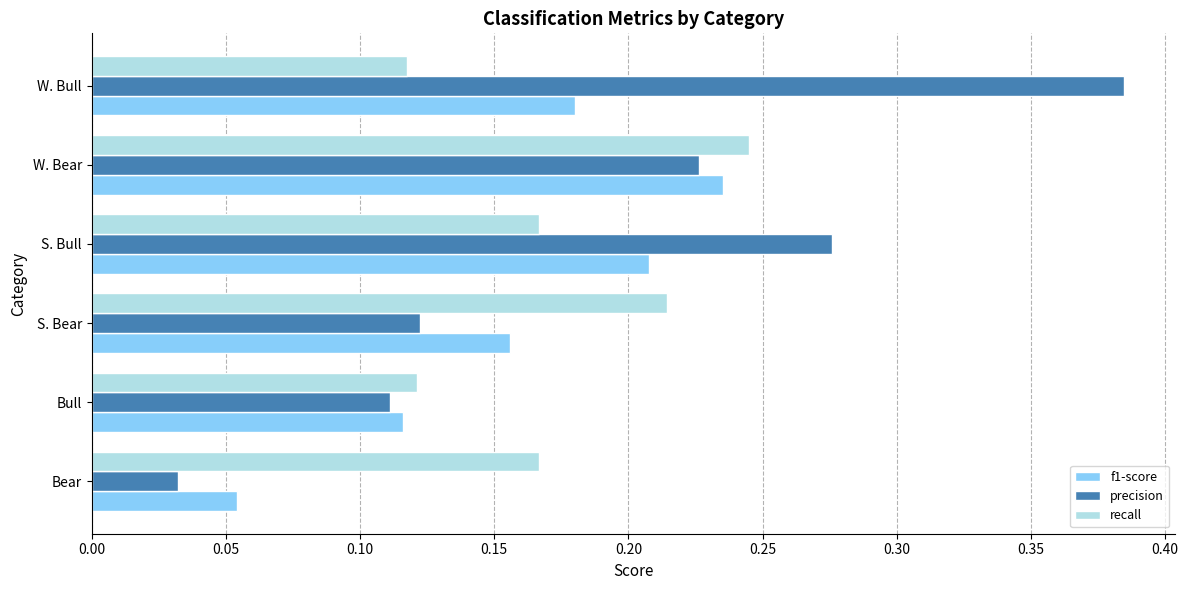

How many recall values are between 0 and 1?

6